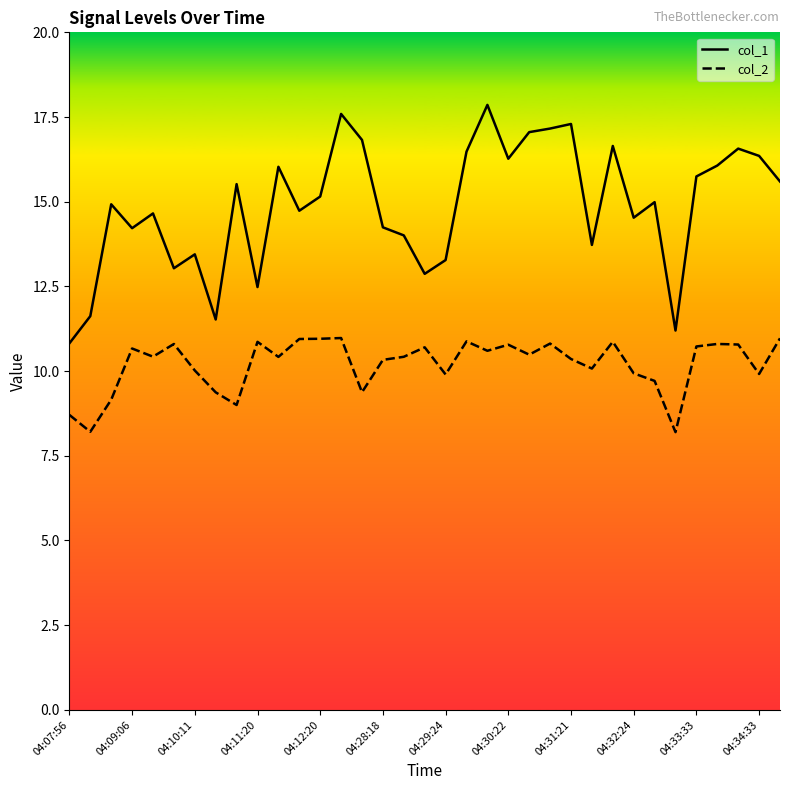

What is the maximum value shown in the chart?

17.9